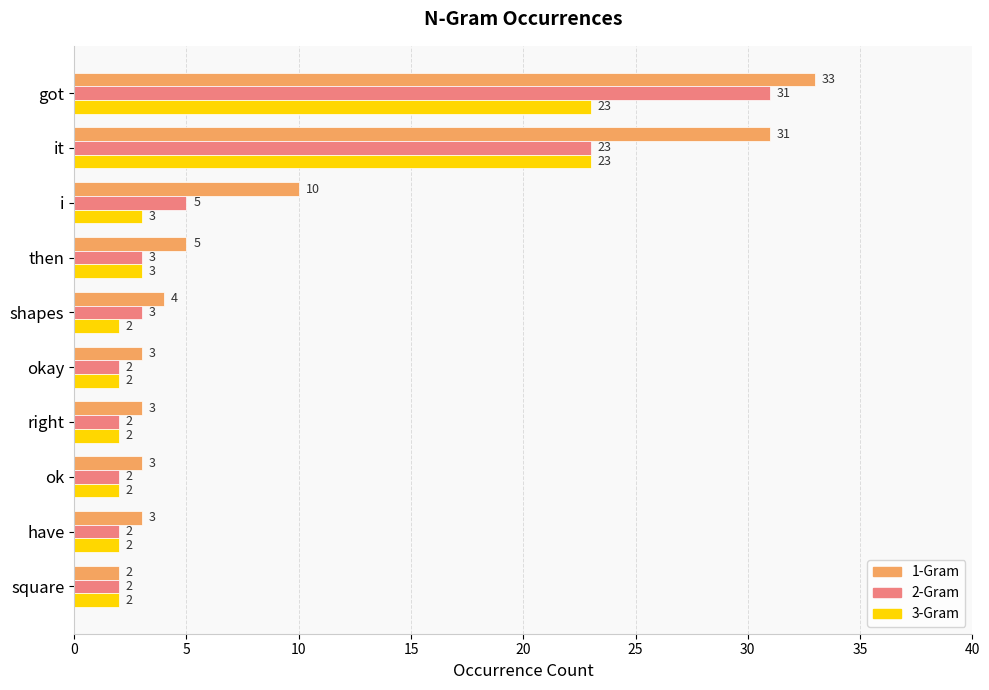

List the series in order of their overall mean, highest first.

1-Gram, 2-Gram, 3-Gram